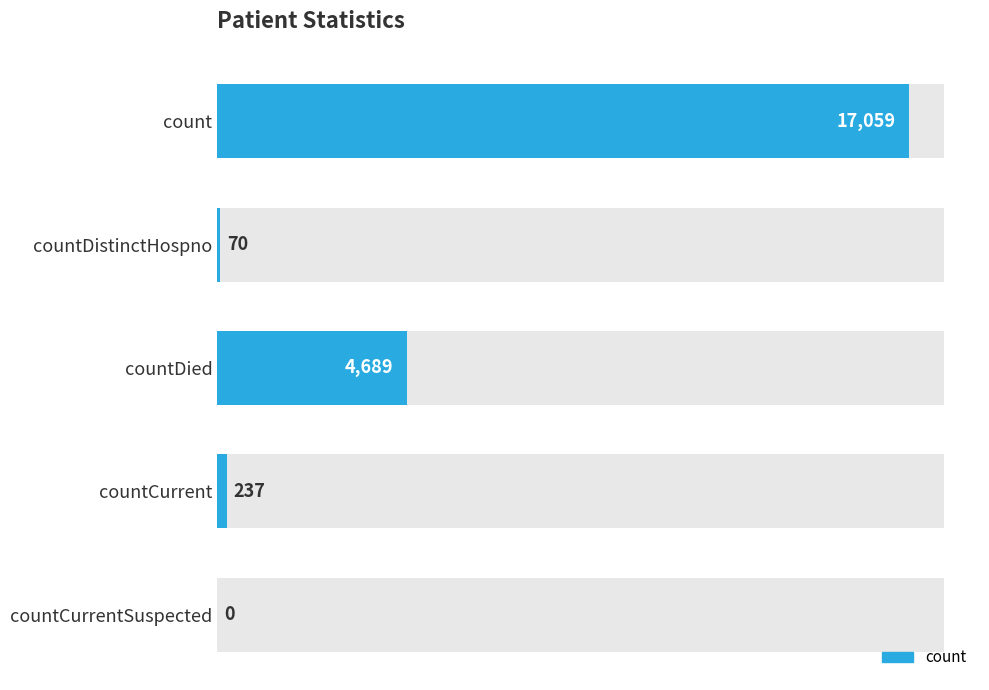

What is the value of the 2nd bar from the left?

70